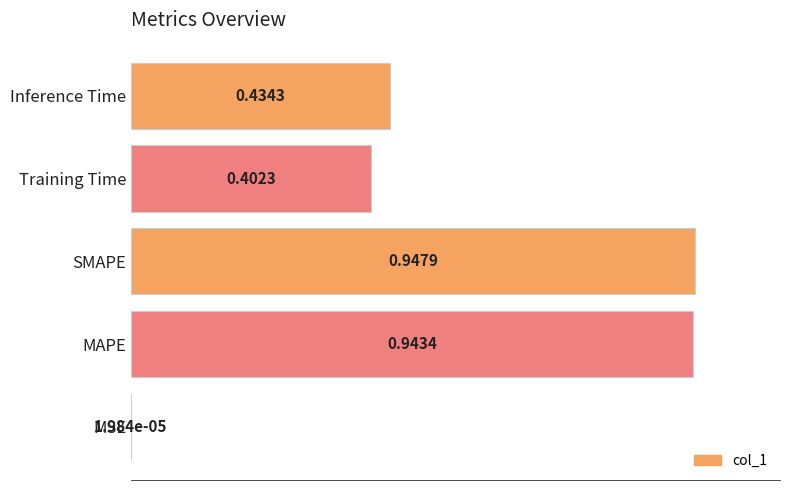

Which label corresponds to the largest value in the chart?

SMAPE